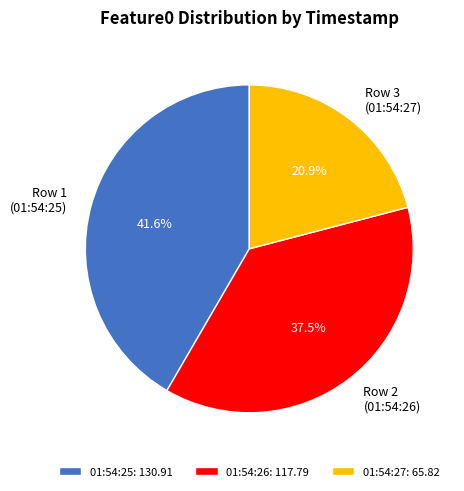

To the nearest percent, what is the difference between the largest and smallest slice percentages?

21%